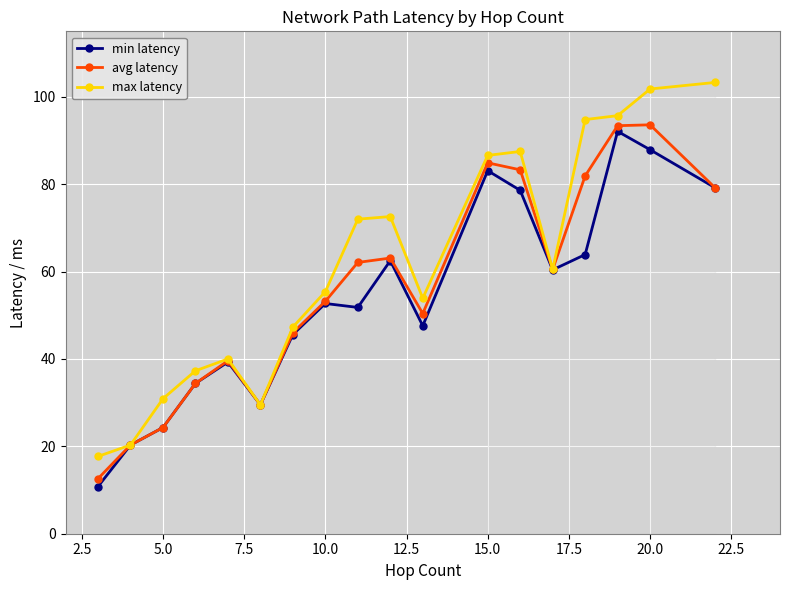

What is the value of the max latency point at the 11th from the left?

53.9